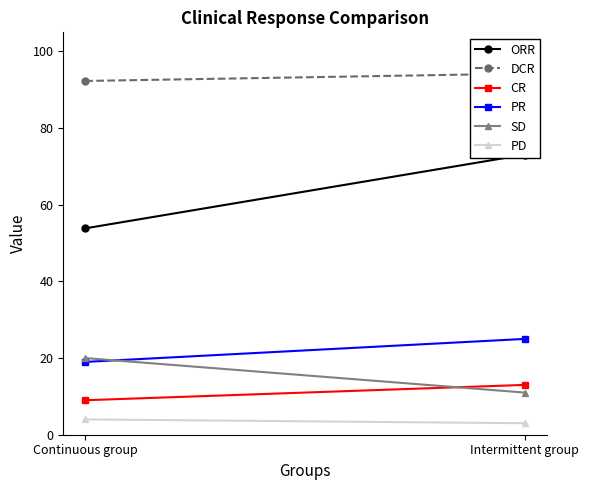

What is the smallest value displayed?

3.0